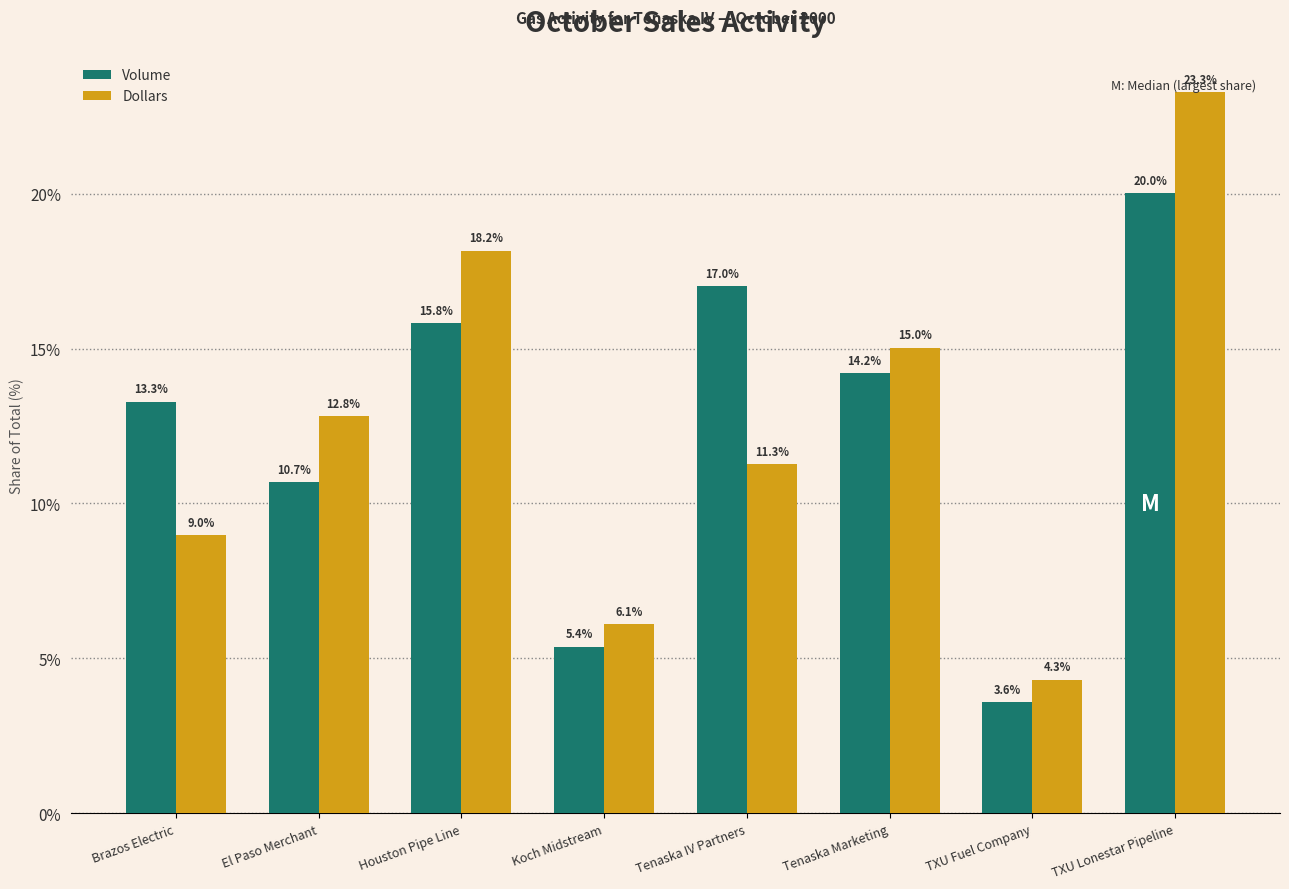

Reading left to right, extract all data points from this chart.

Volume: Brazos Electric=13.3	El Paso Merchant=10.7	Houston Pipe Line=15.8	Koch Midstream=5.4	Tenaska IV Partners=17.0	Tenaska Marketing=14.2	TXU Fuel Company=3.6	TXU Lonestar Pipeline=20.0
Dollars: Brazos Electric=9.0	El Paso Merchant=12.8	Houston Pipe Line=18.2	Koch Midstream=6.1	Tenaska IV Partners=11.3	Tenaska Marketing=15.0	TXU Fuel Company=4.3	TXU Lonestar Pipeline=23.3